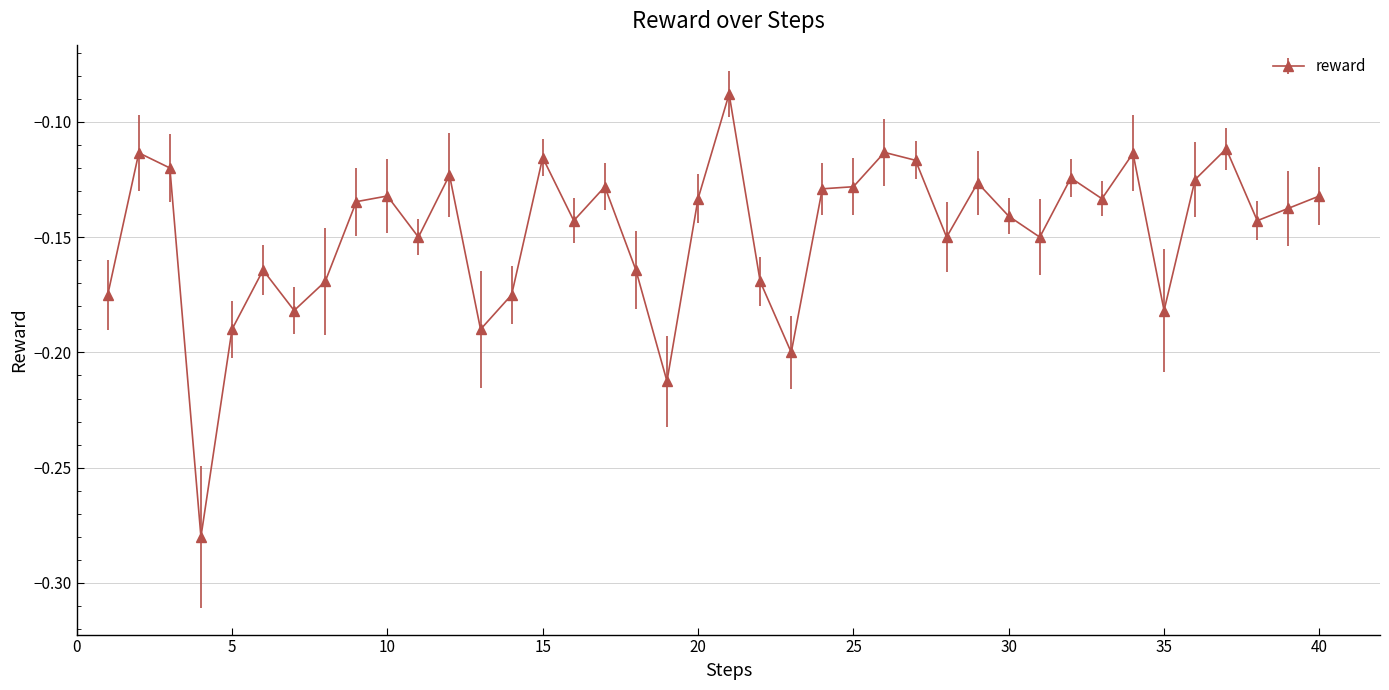

What is the sum of all values?

-5.9